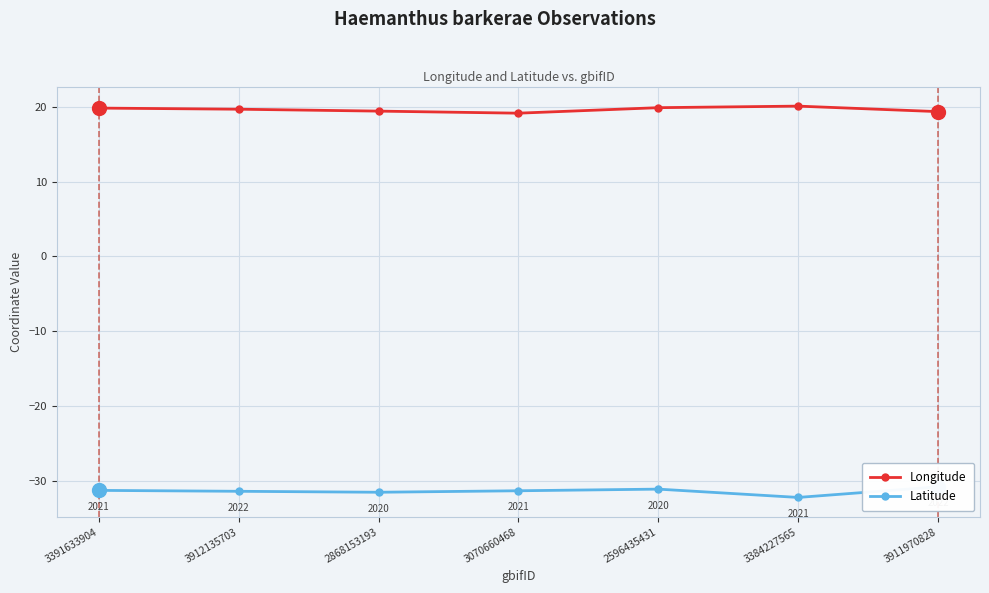

At which label does Latitude first exceed -31?

3911970828